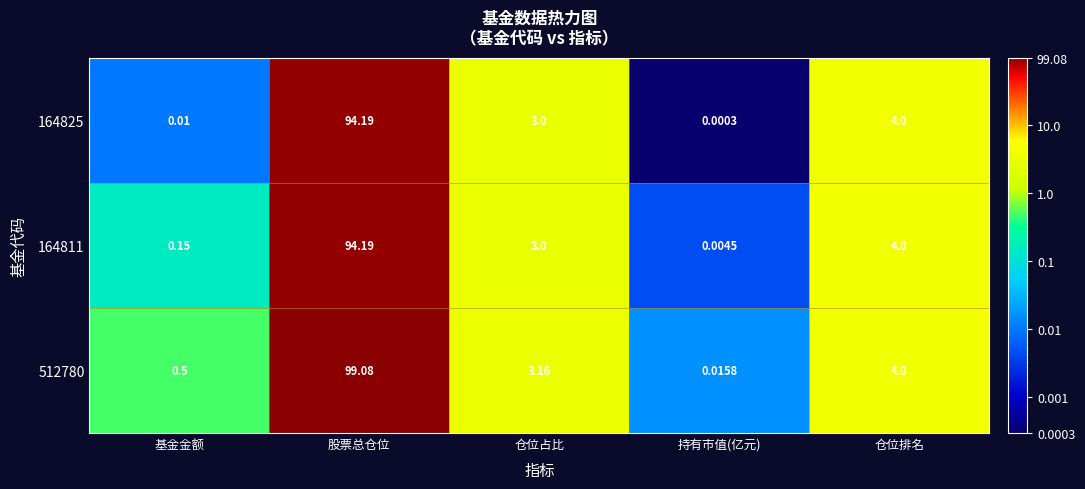

Count the number of data series in this chart.

3